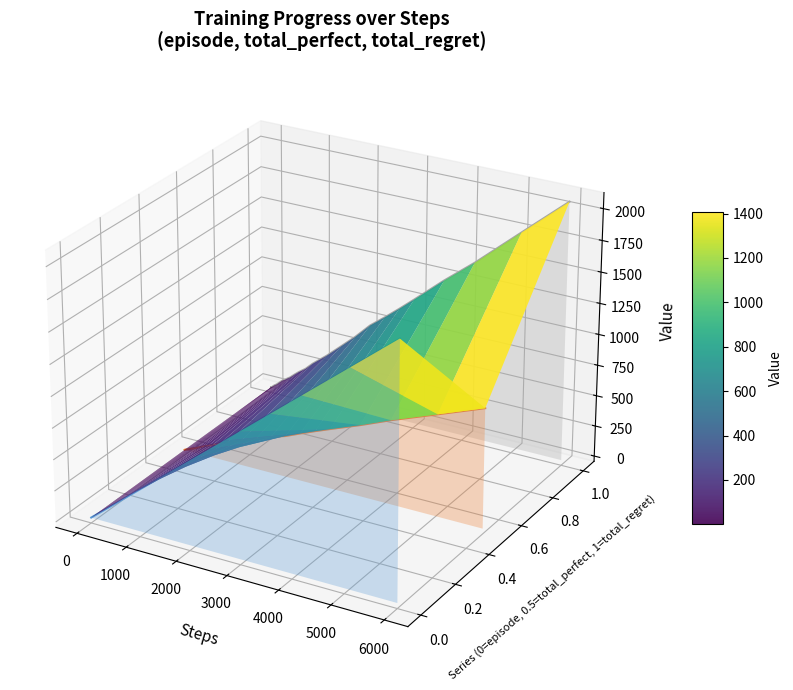

At which label is episode closest to 0?

38